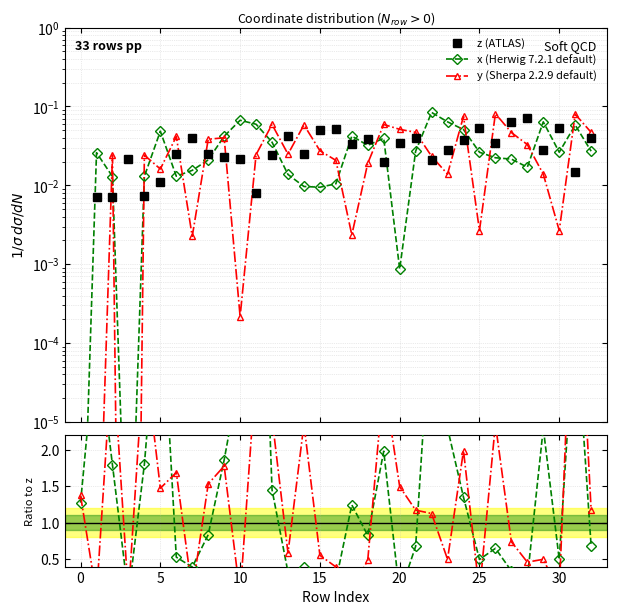

What is the sum of all y (Sherpa 2.2.9 default) values?

1.0